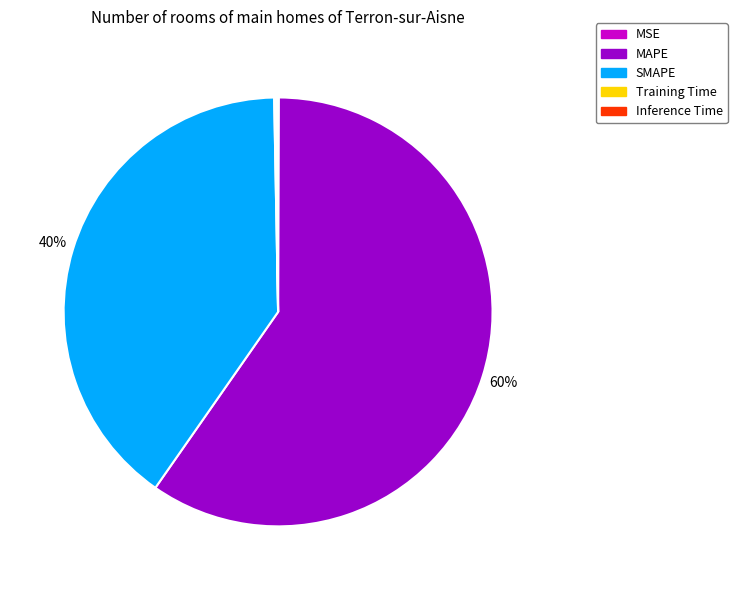

Between SMAPE and MAPE, which is larger?

MAPE